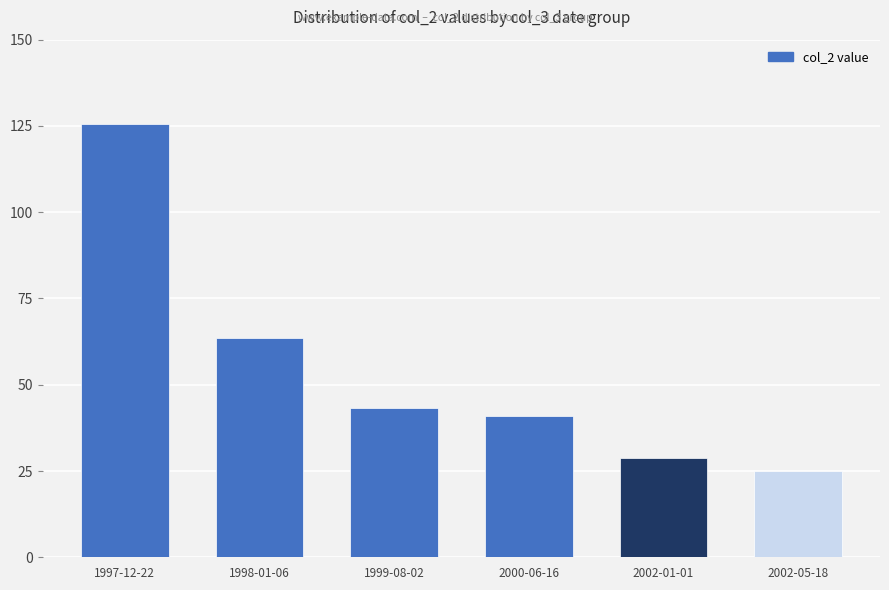

Count the number of categories in the chart.

6